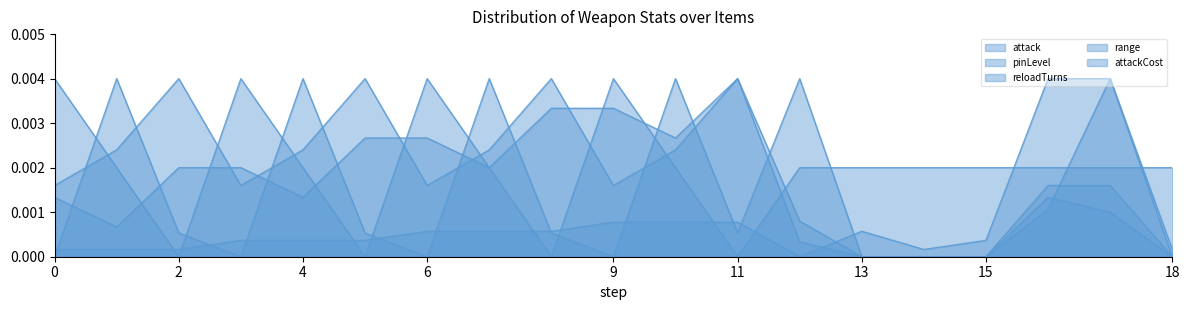

Rank the categories by attackCost value from highest to lowest.

PLASMA_BUSTER_C, PLASMA_BUSTER_M, PLASMA_BUSTER_Y, PLASMA_BUSTER_K, LASER_BUSTER_C, LASER_BUSTER_M, LASER_BUSTER_Y, LASER_BUSTER_K, BUSTER, ENERGYTANK, ENERGYPELLET, BIGENERGYPELLET, HYPERBOMB, CUTTER, WEAPONENERGY, SLASH_BUSTER_C, SLASH_BUSTER_M, SLASH_BUSTER_Y, SLASH_BUSTER_K